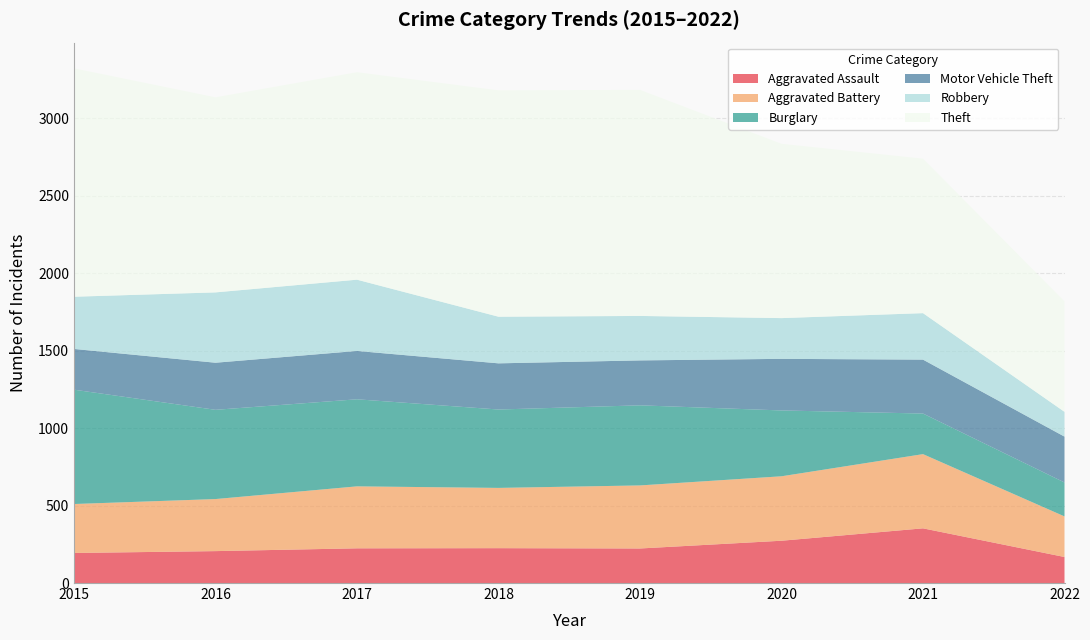

Reading left to right, extract all data points from this chart.

Aggravated Assault: 2015=194	2016=206	2017=224	2018=225	2019=223	2020=273	2021=353	2022=168
Aggravated Battery: 2015=316	2016=336	2017=400	2018=389	2019=407	2020=416	2021=479	2022=262
Burglary: 2015=738	2016=576	2017=562	2018=506	2019=517	2020=425	2021=262	2022=219
Motor Vehicle Theft: 2015=263	2016=304	2017=312	2018=298	2019=290	2020=333	2021=348	2022=296
Robbery: 2015=337	2016=454	2017=460	2018=301	2019=287	2020=263	2021=300	2022=160
Theft: 2015=1474	2016=1259	2017=1339	2018=1461	2019=1459	2020=1125	2021=997	2022=713